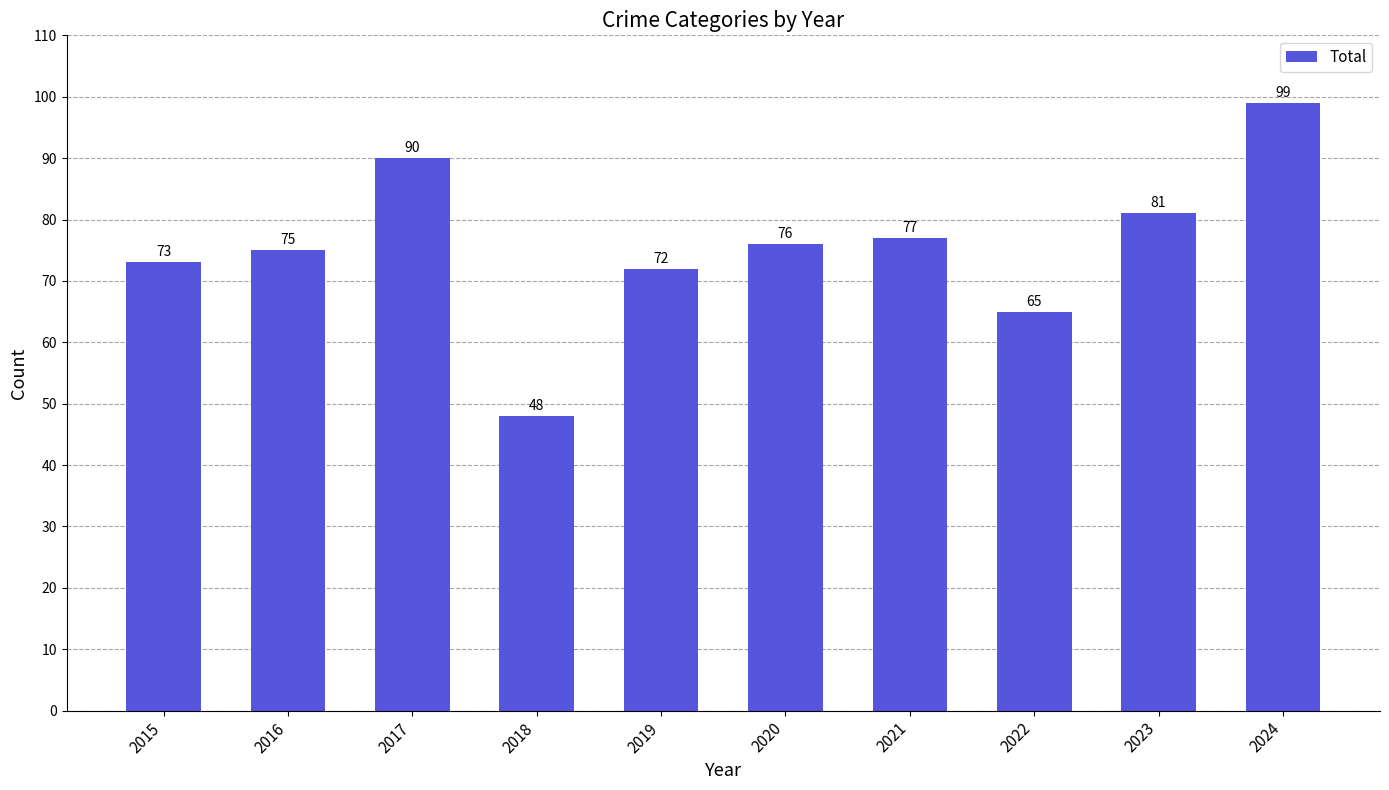

What is the ratio of the value at 2017 to the value at 2020?

1.2